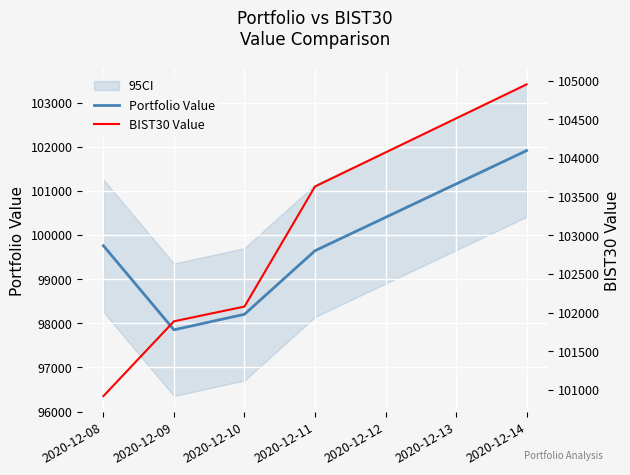

At which label is BIST30 Value closest to 102936?

2020-12-11